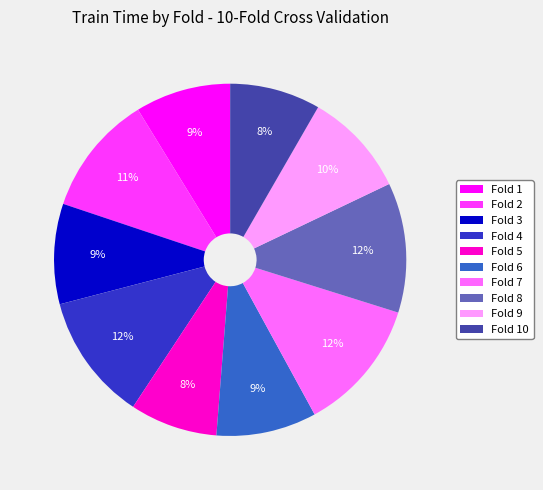

Is it true that Fold 6 is 9% of the pie?

True